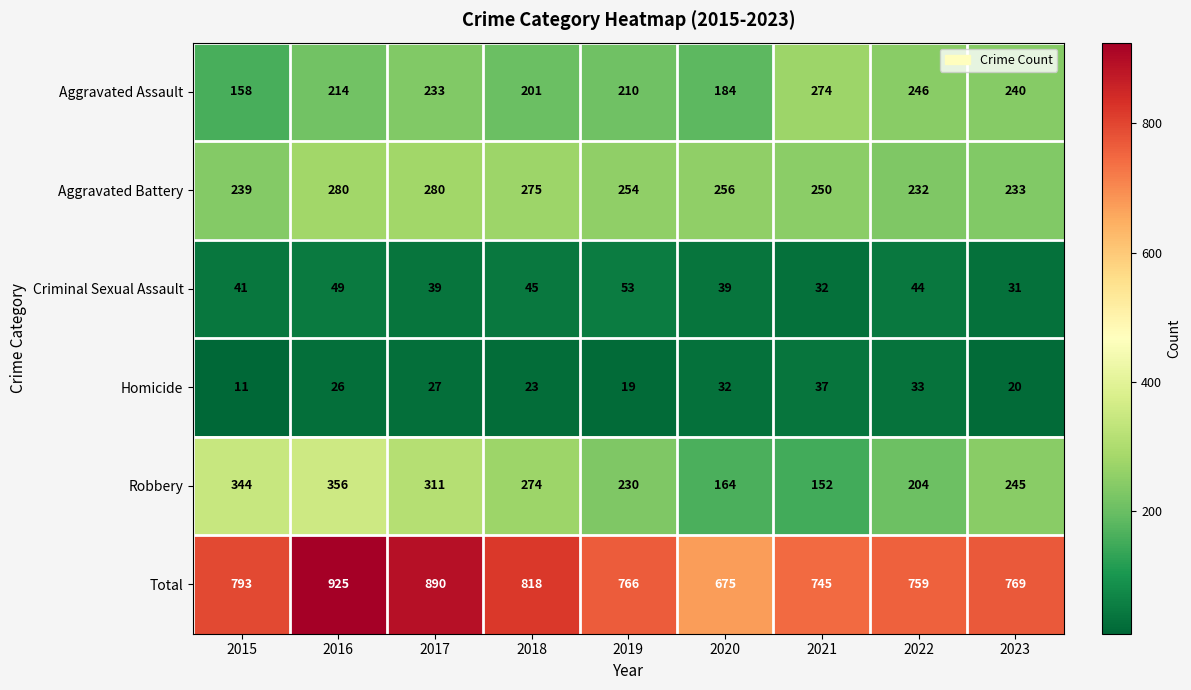

What is the sum of all Criminal Sexual Assault values?

373